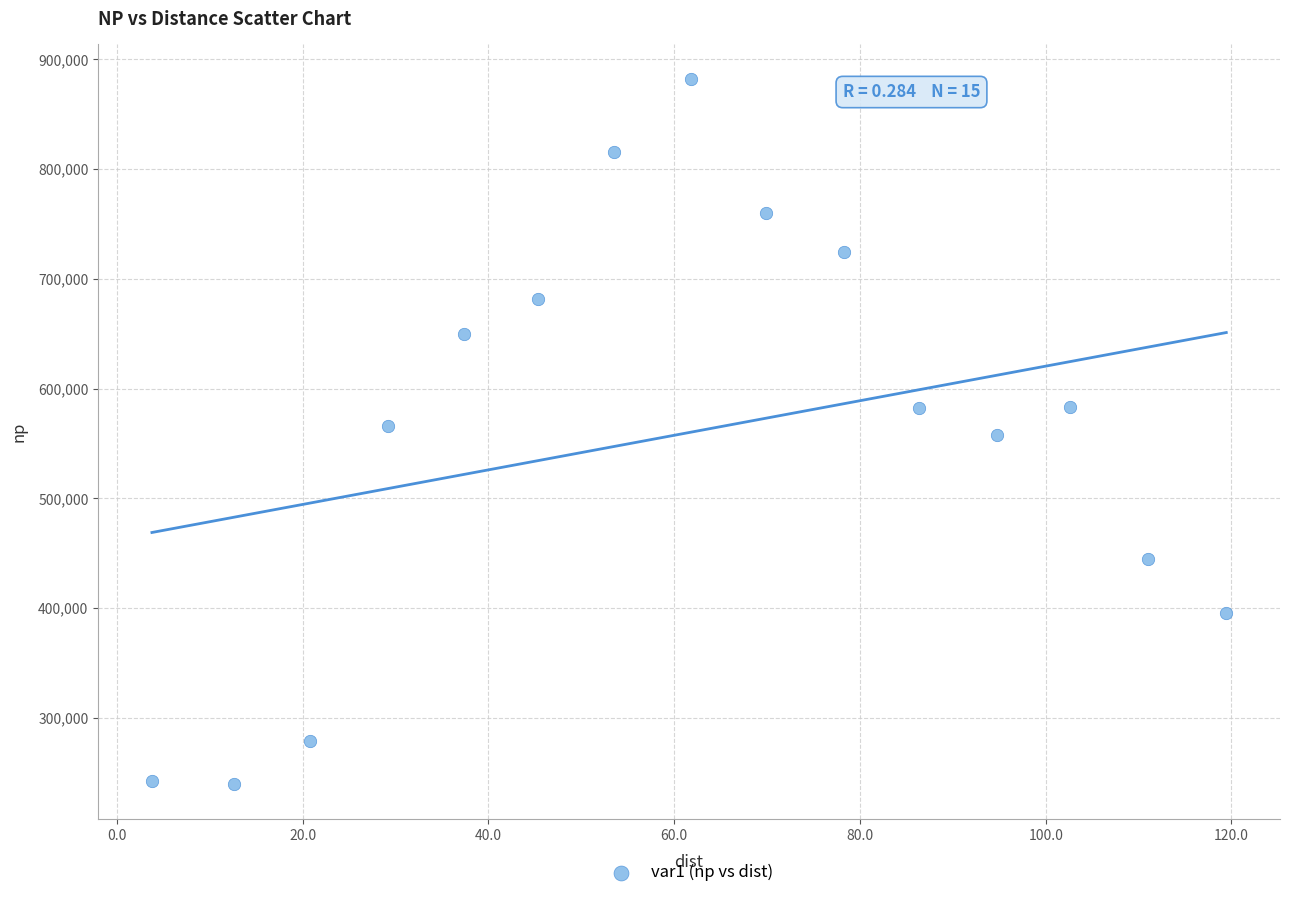

What is the range of Y values (max minus min)?

641447